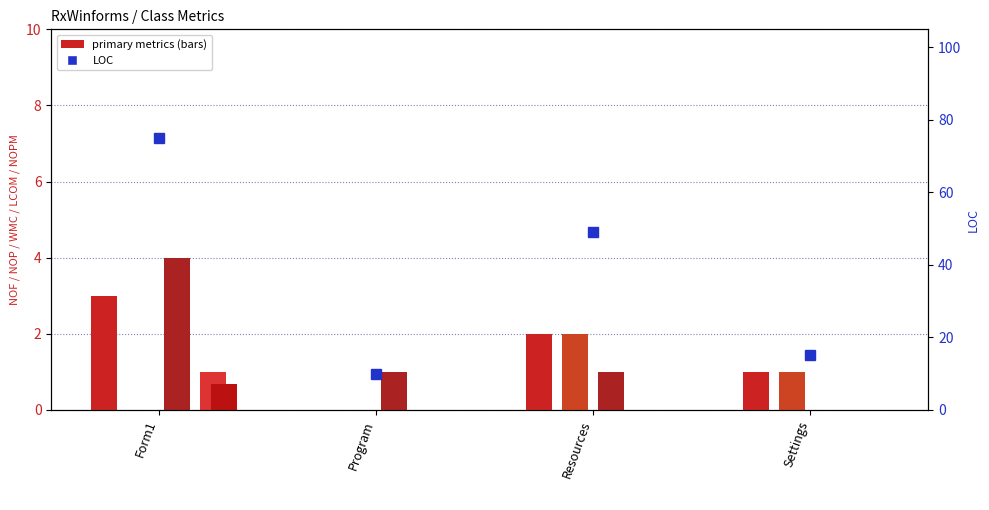

Reading right to left, extract all data points from this chart.

NOF: 1.0	2.0	0.0	3.0
NOP: 1.0	2.0	0.0	0.0
WMC: 0.0	1.0	1.0	4.0
NOPM: 0.0	0.0	0.0	1.0
LCOM: 0.0	0.0	0.0	0.7
LOC: 15.0	49.0	10.0	75.0